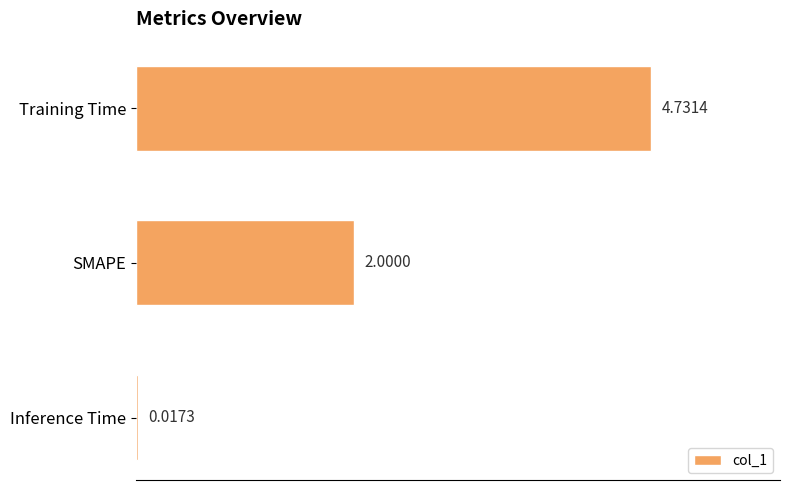

Which category has the highest value across all series?

Training Time